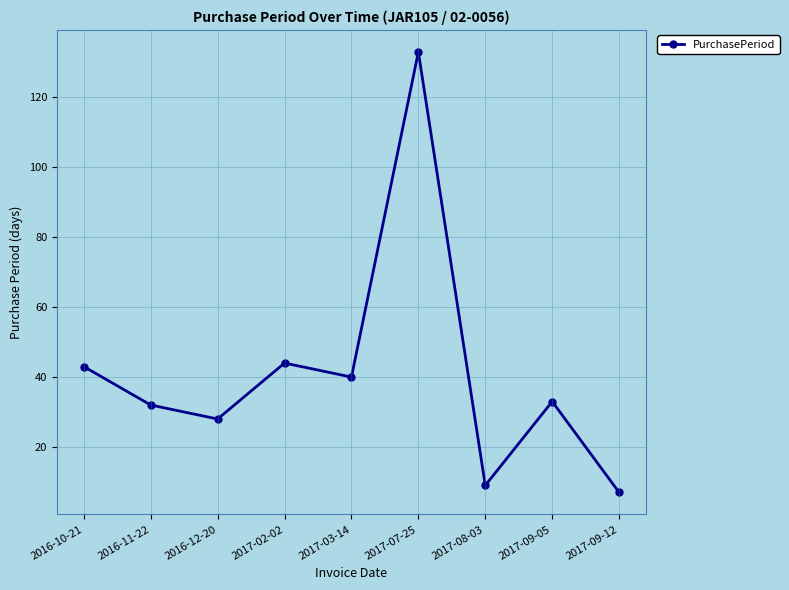

What value does the data have at 2017-08-03?

9